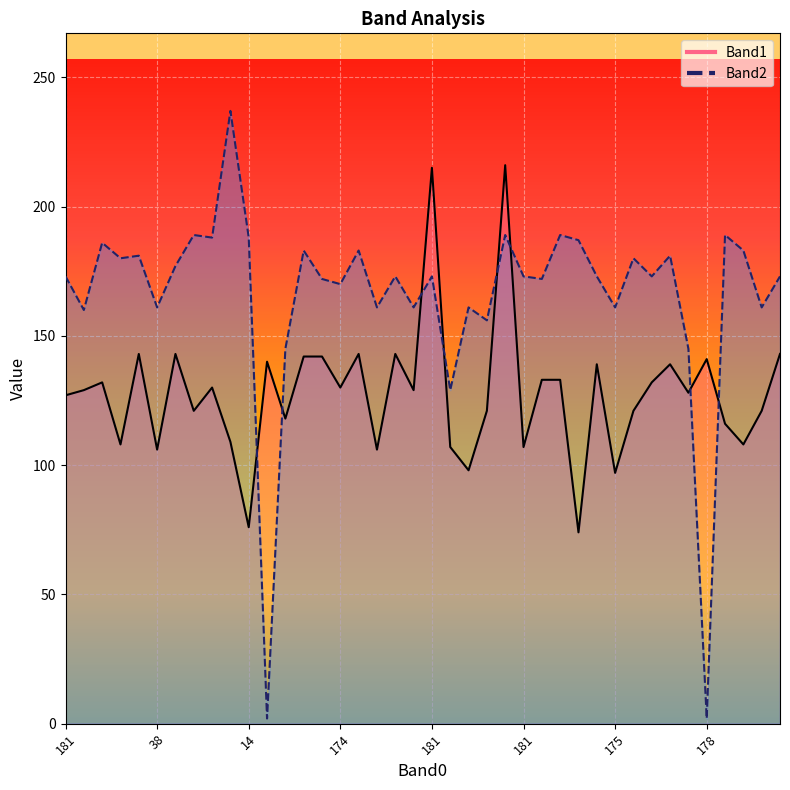

How many lines are shown in the chart?

2